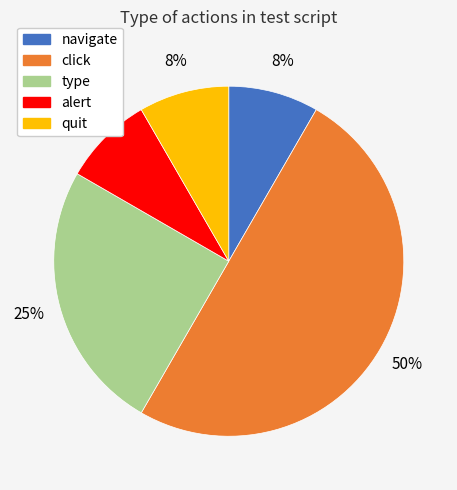

The click slice represents 50% of the pie. True or false?

True